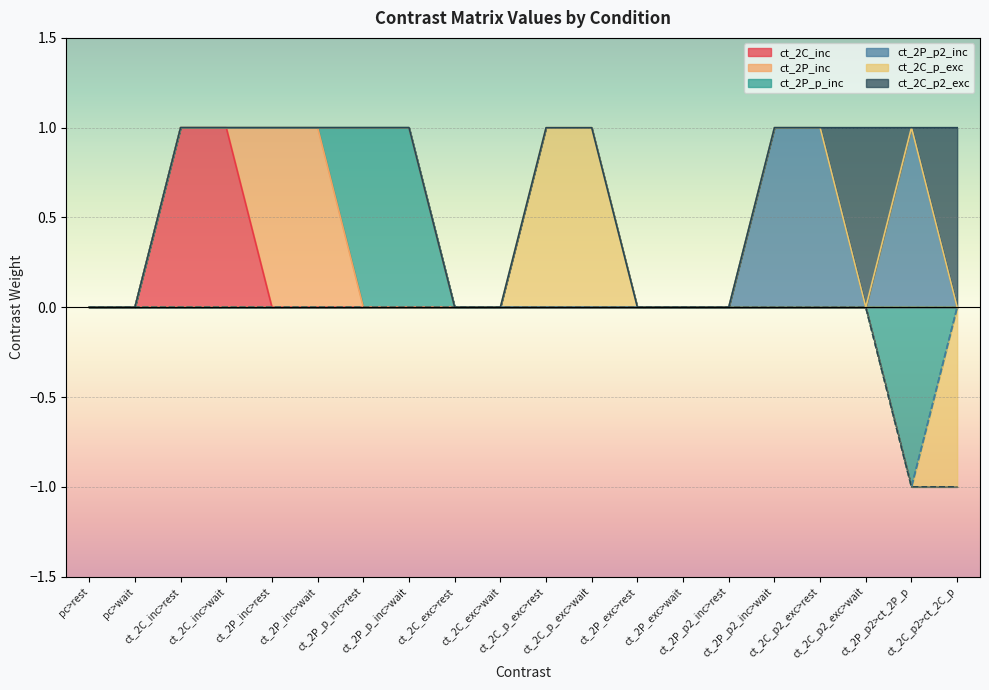

Rank the series by their maximum value, from highest to lowest.

ct_2C_inc, ct_2P_inc, ct_2P_p_inc, ct_2P_p2_inc, ct_2C_p_exc, ct_2C_p2_exc